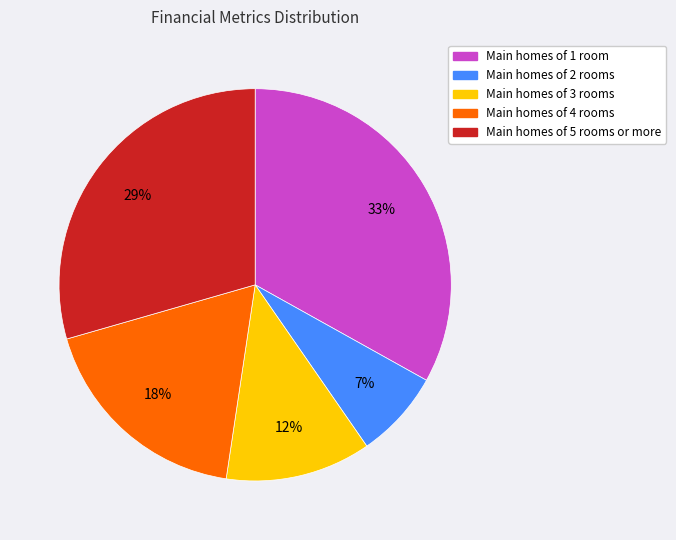

To the nearest percent, what is the difference between the largest and smallest slice percentages?

26%